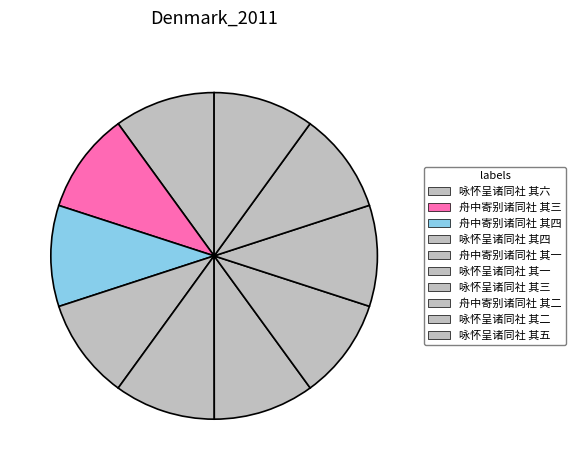

Which slice is the smallest?

咏怀呈诸同社 其一